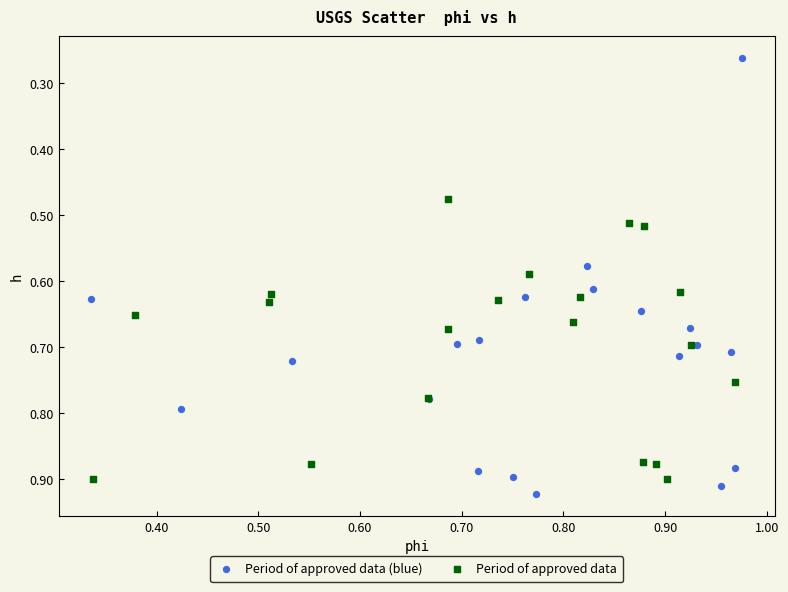

Which series contains the lowest Y value?

Period of approved data (blue)